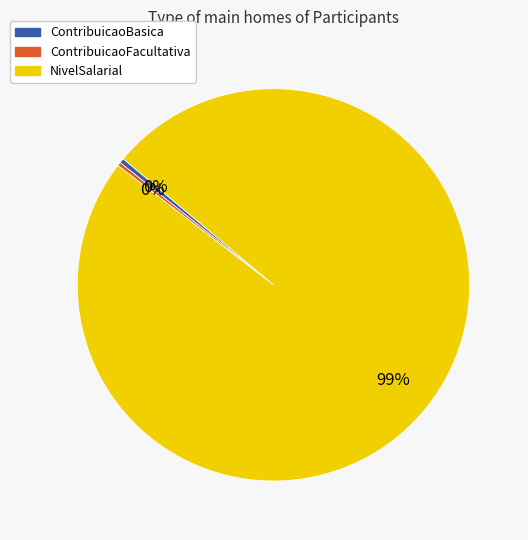

Which slice is the largest?

NivelSalarial